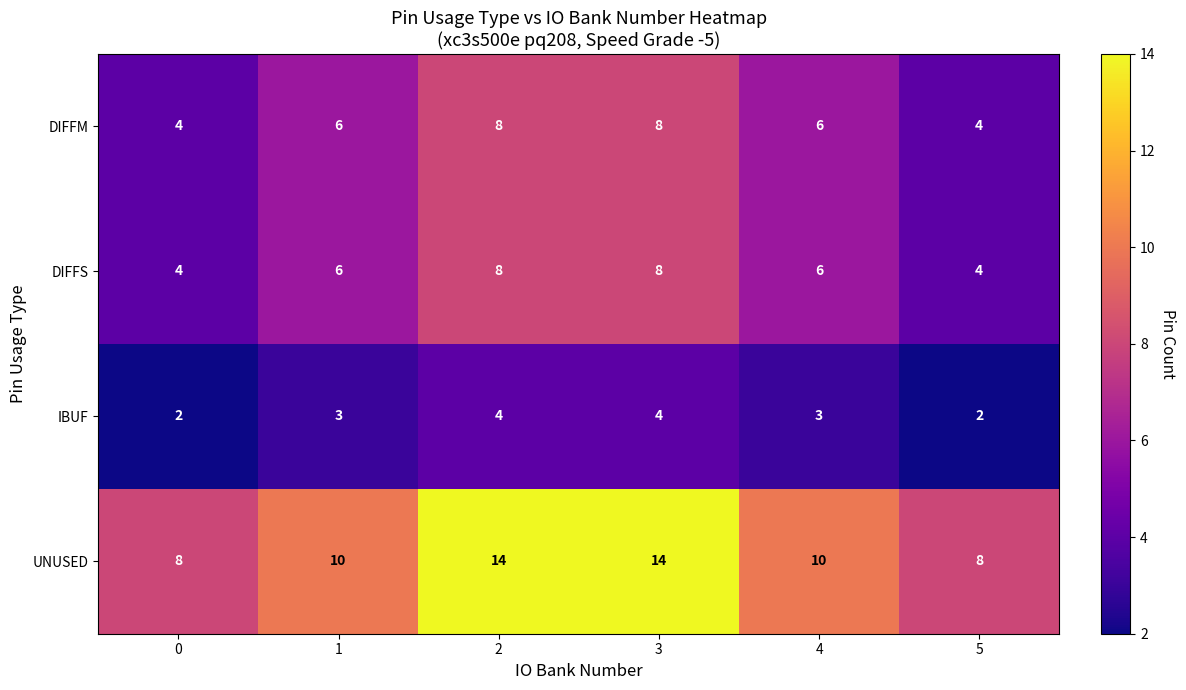

What is the average value of the IBUF series?

3